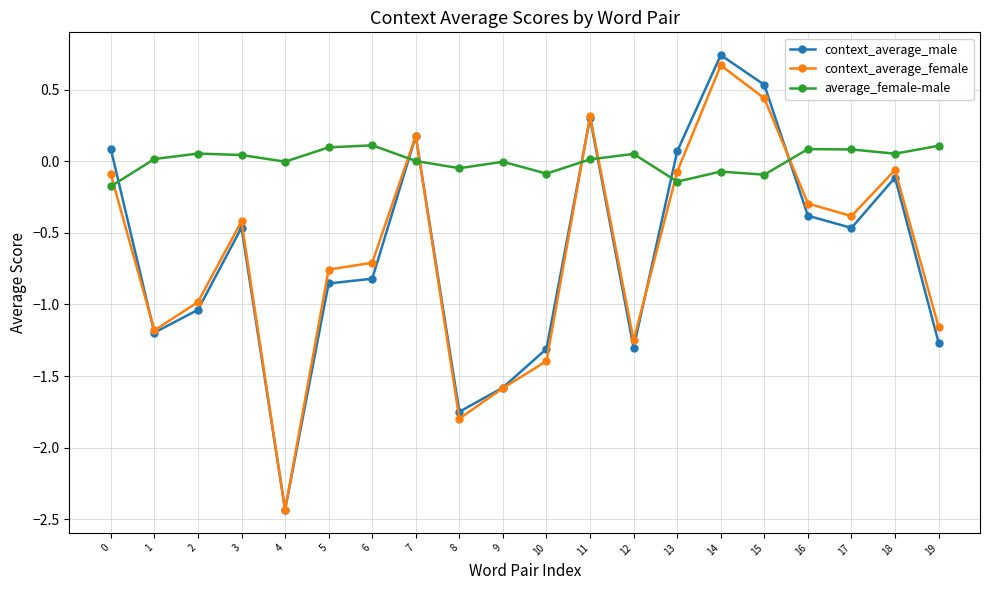

What is the sum of all context_average_female values?

-13.0